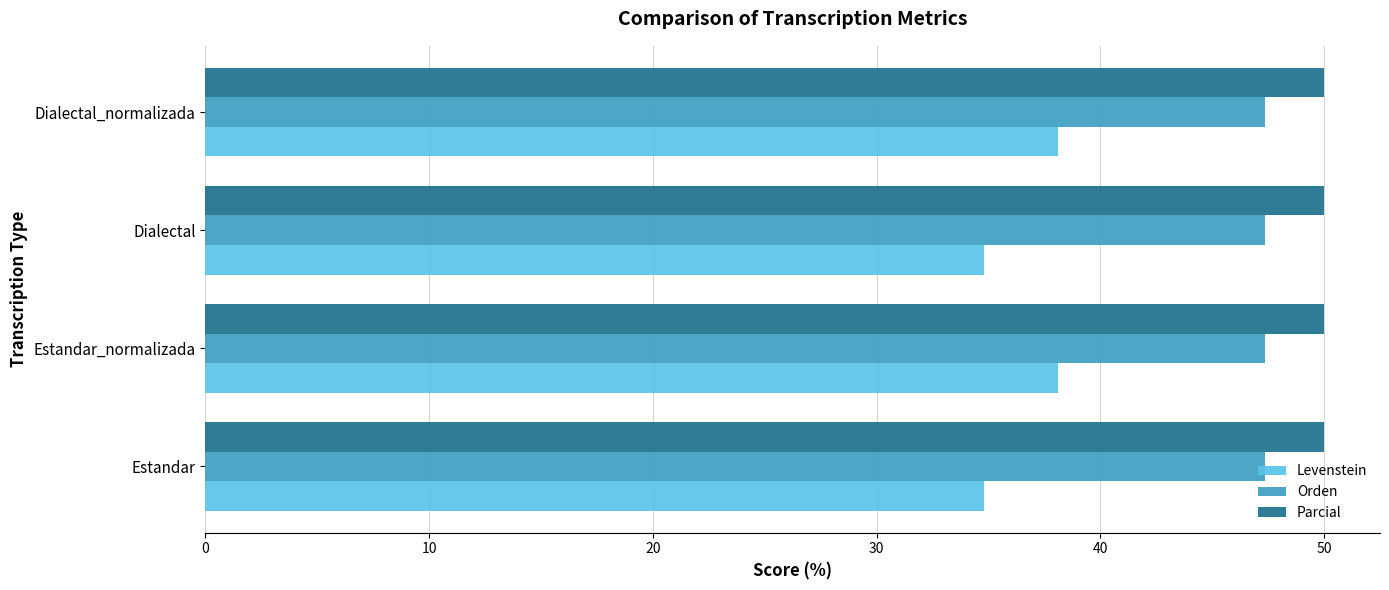

What is the difference between the highest and lowest values at Estandar?

15.2